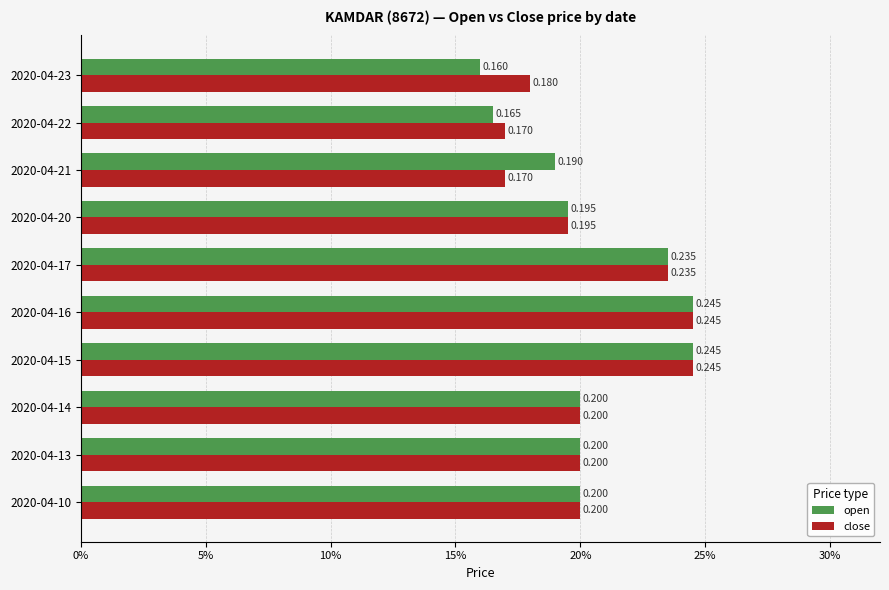

What are all the series names shown in the legend?

open, close